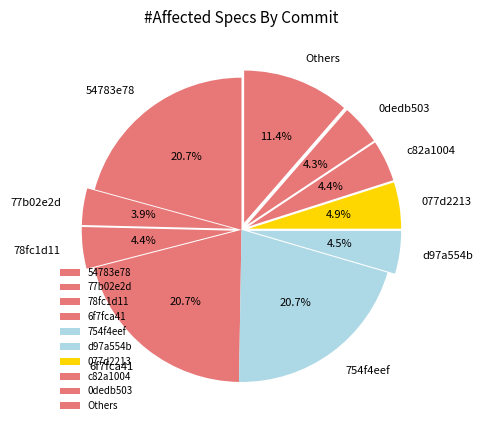

Is 77b02e2d the majority of the pie?

No